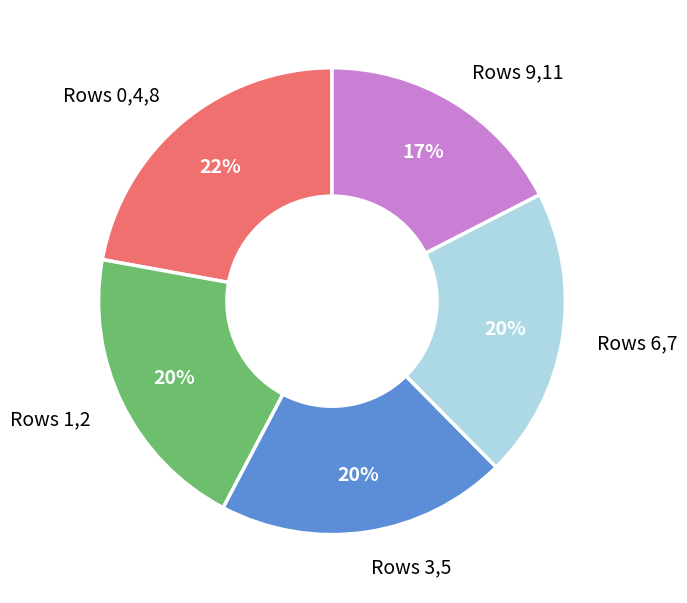

Does Rows 6,7 account for over 50% of the chart?

No